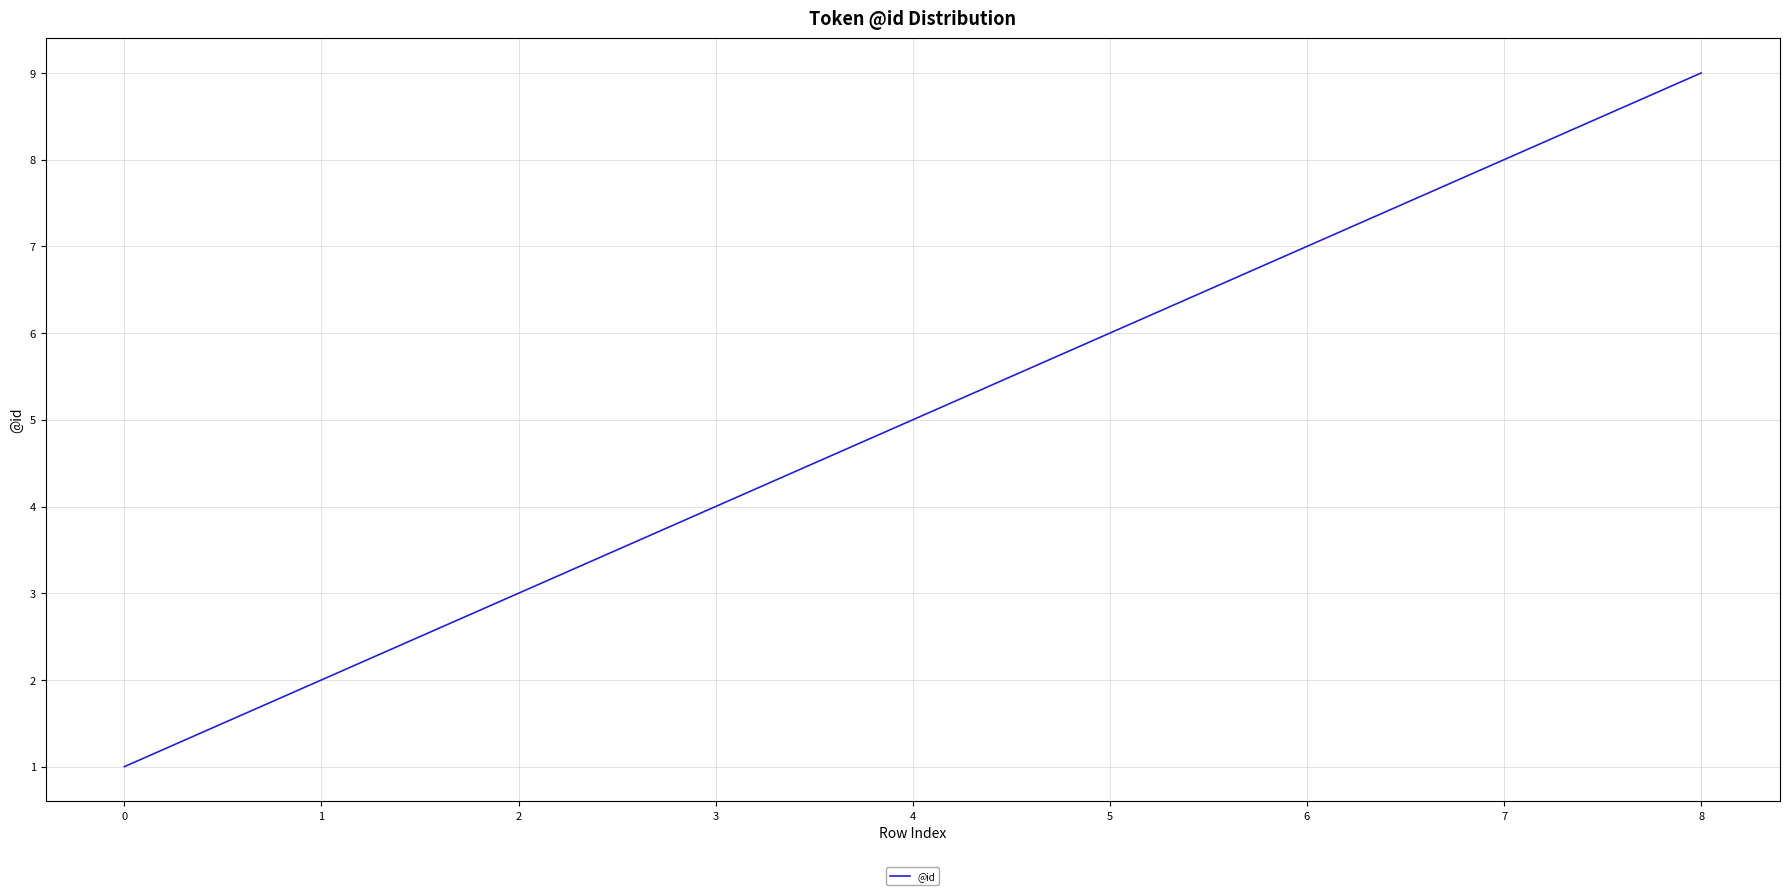

How many lines are shown in the chart?

1